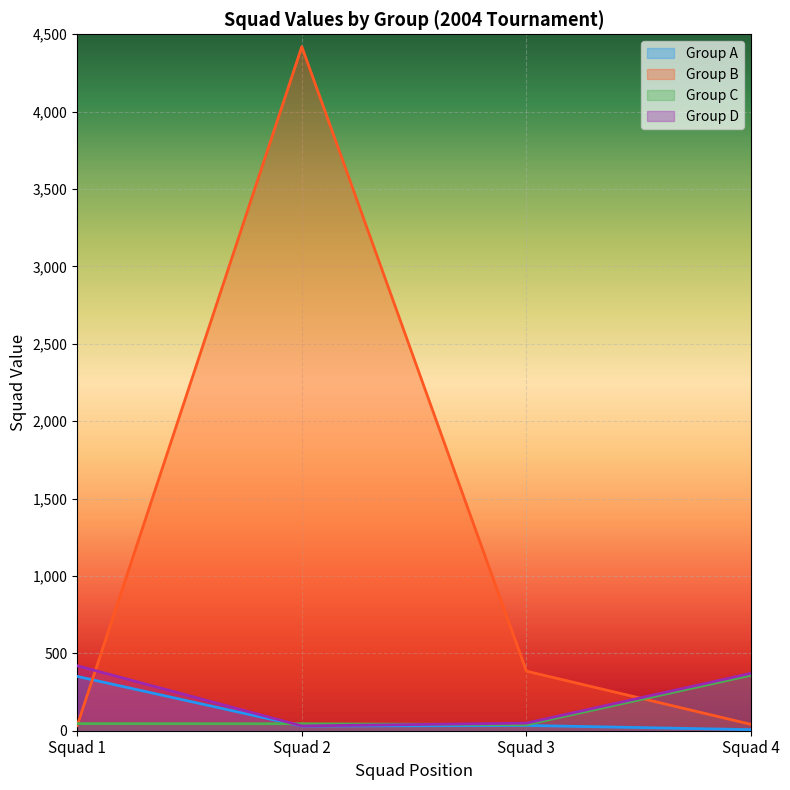

Reading right to left, what are all the values shown in this chart?

Group A: 7	34	30	351
Group B: 41	385	4420	33
Group C: 359	39	45	46
Group D: 371	49	31	420